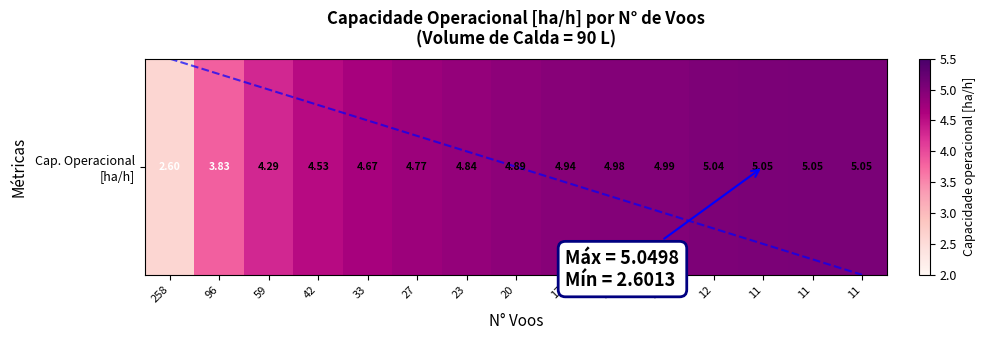

How many data points are less than 4?

2